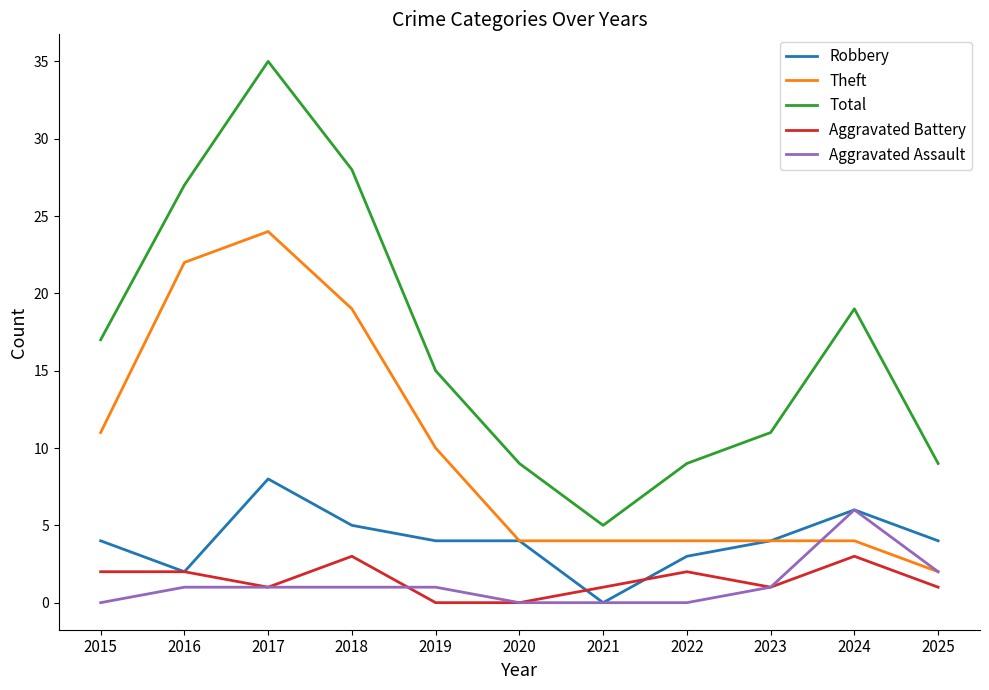

Rank the series by their maximum value, from highest to lowest.

Total, Theft, Robbery, Aggravated Assault, Aggravated Battery